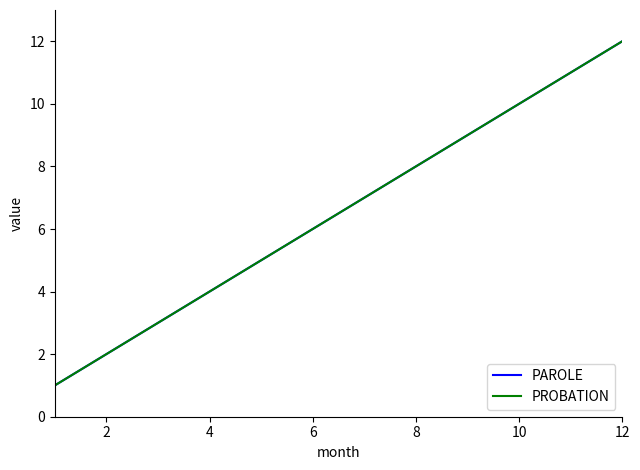

Does the chart have visible grid lines?

No